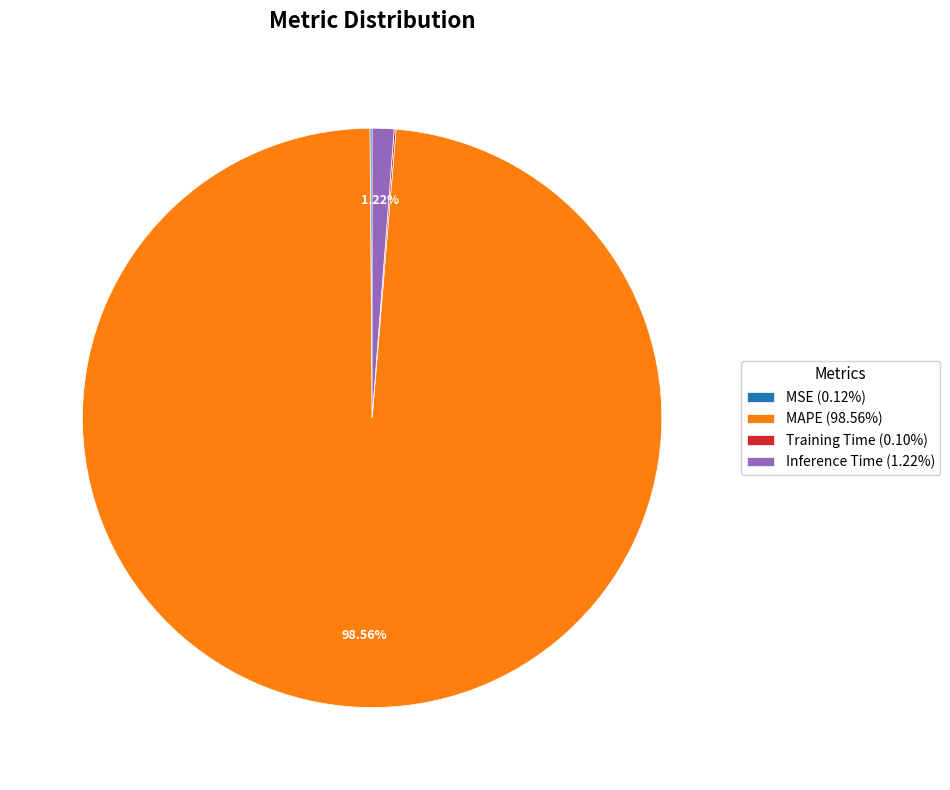

Does any single category account for the majority?

Yes